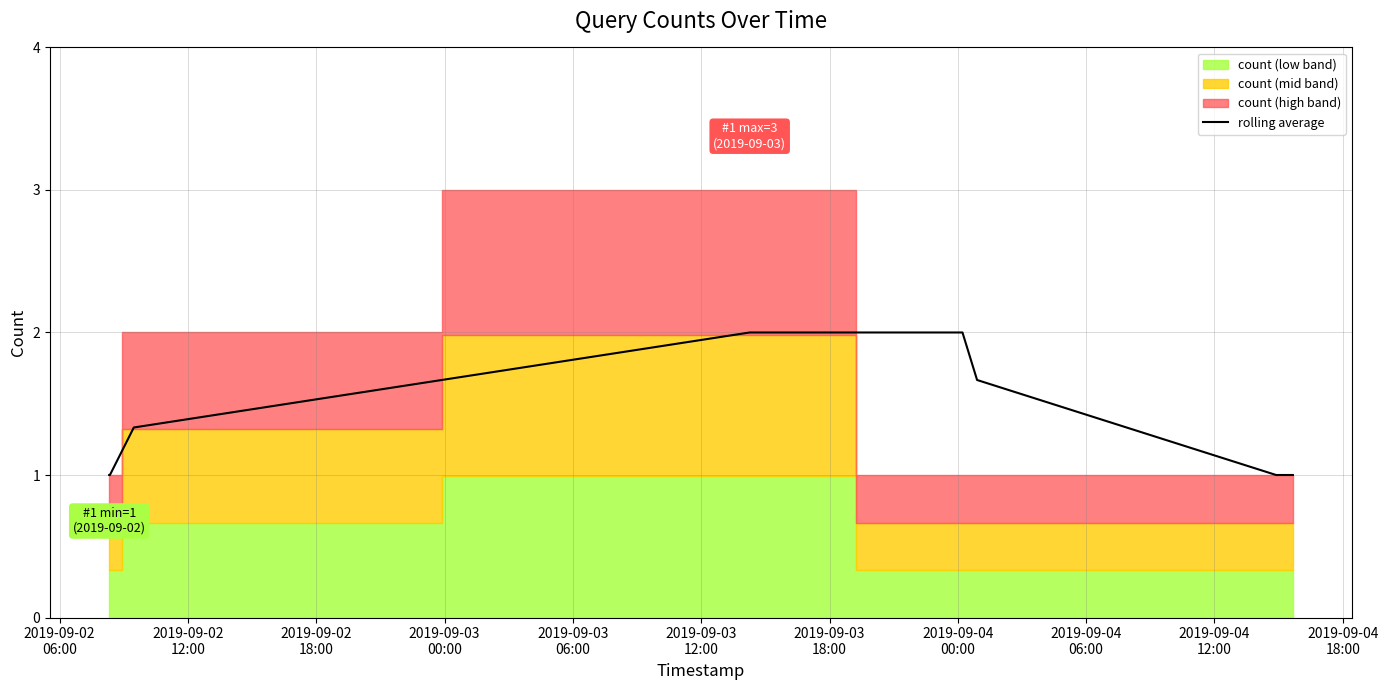

What is the maximum value for rolling average?

2.0